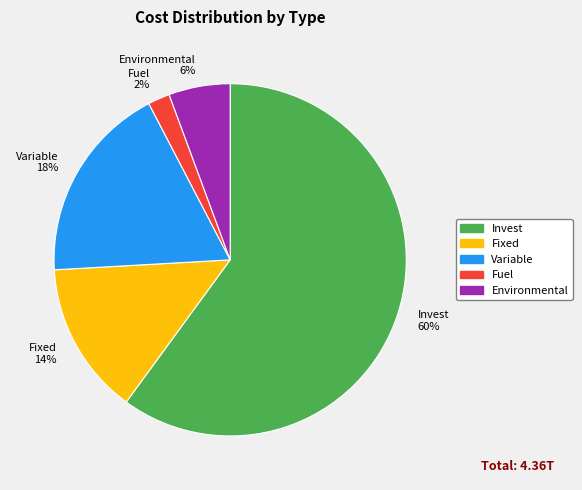

Which slice represents more than half of the pie?

Invest